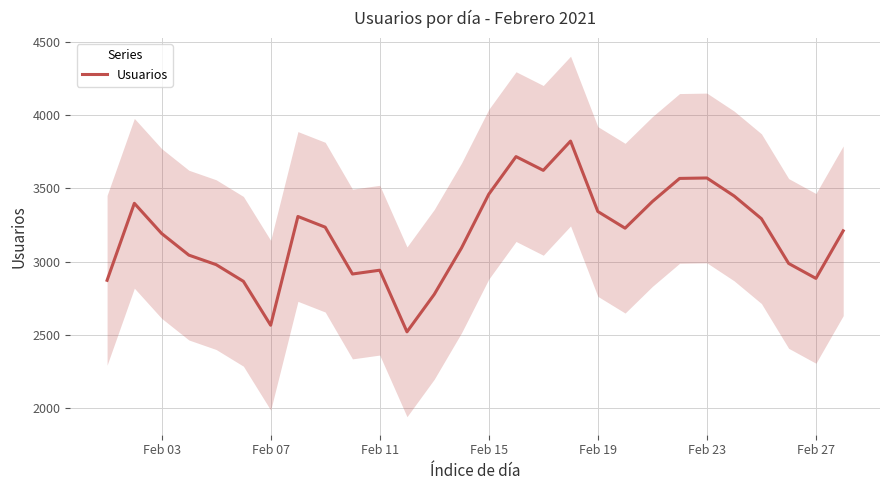

What is the minimum value for Usuarios?

2520